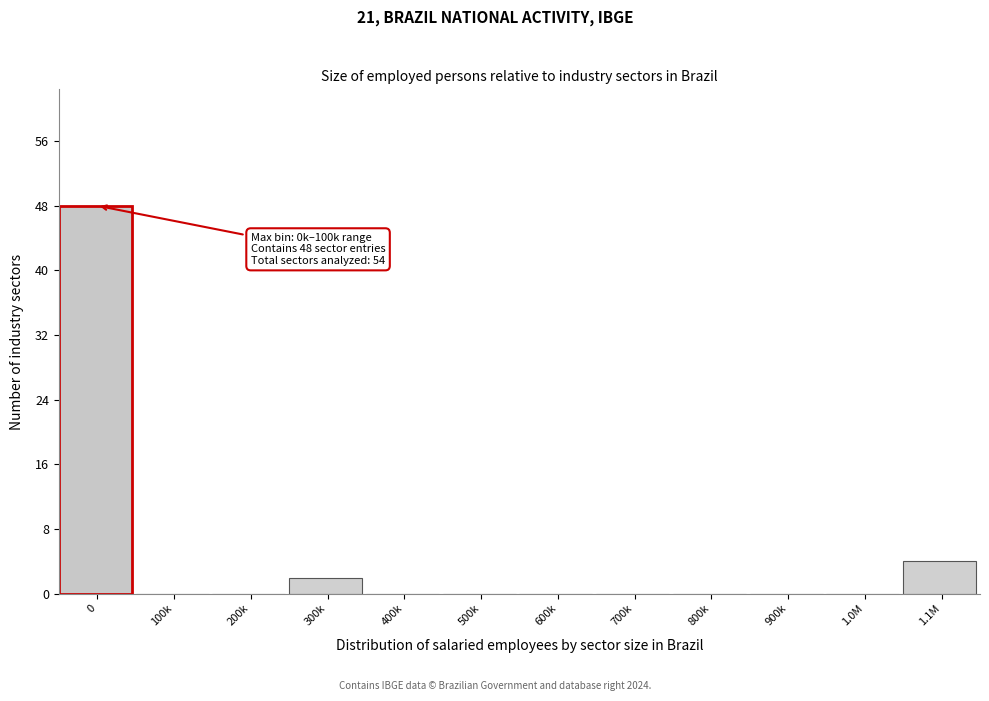

Reading left to right, transcribe all the data shown in this chart.

0=48	100k=0	200k=0	300k=2	400k=0	500k=0	600k=0	700k=0	800k=0	900k=0	1.0M=0	1.1M=4